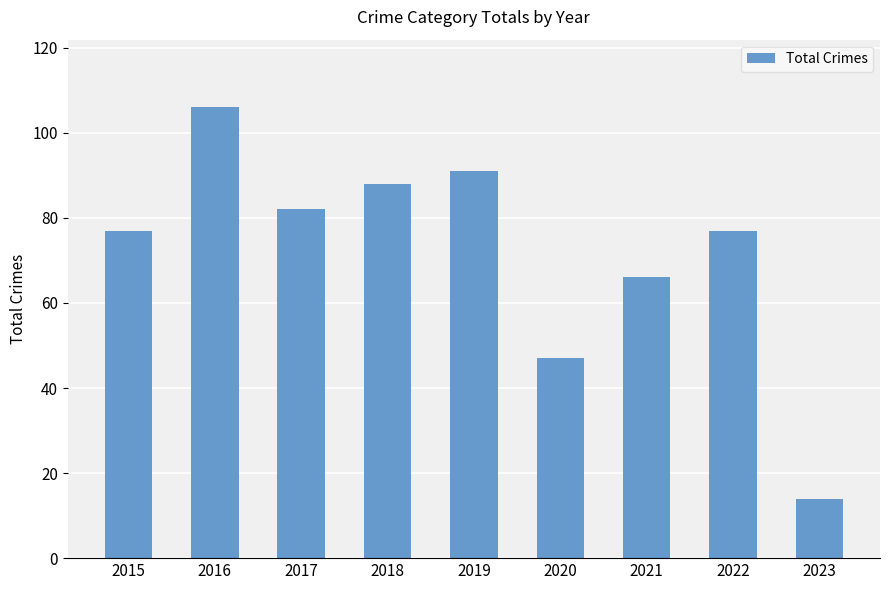

At which label is the value closest to 60?

2021